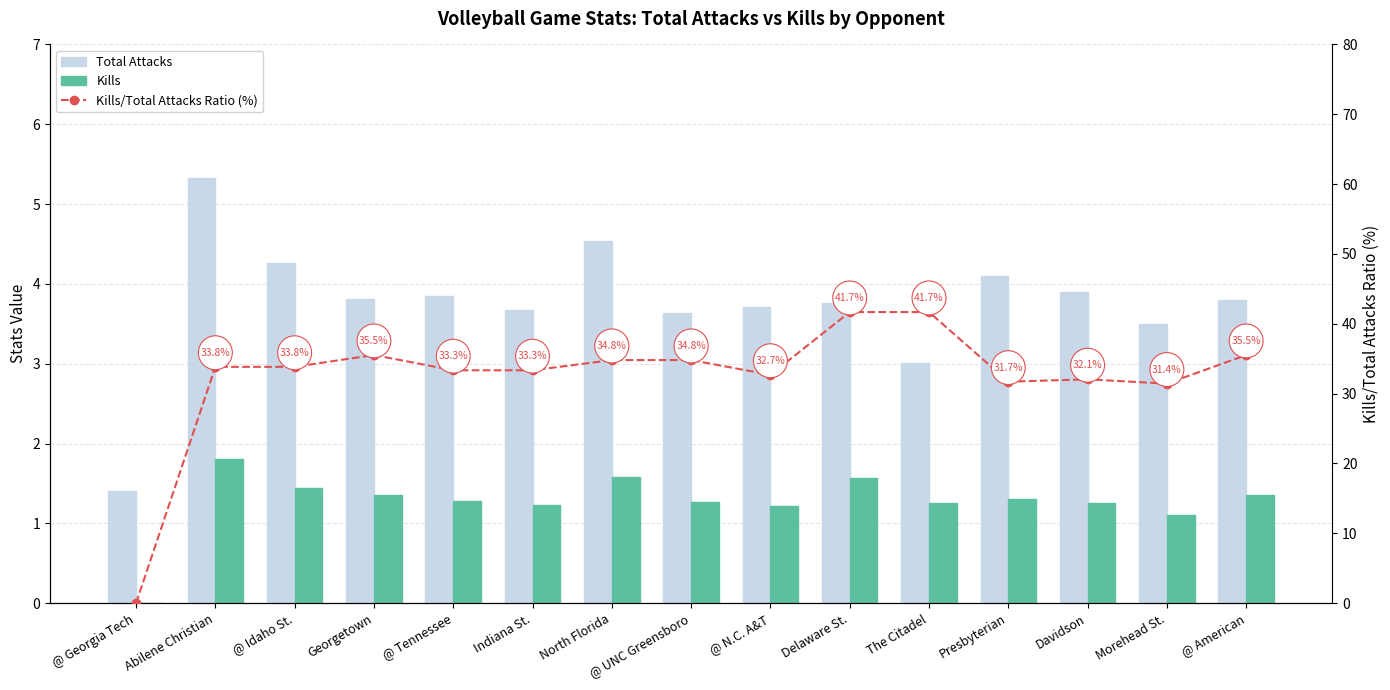

At @ UNC Greensboro, list the series in order from smallest to largest.

Kills, Total Attacks, Kills / Total Attacks Ratio (%)